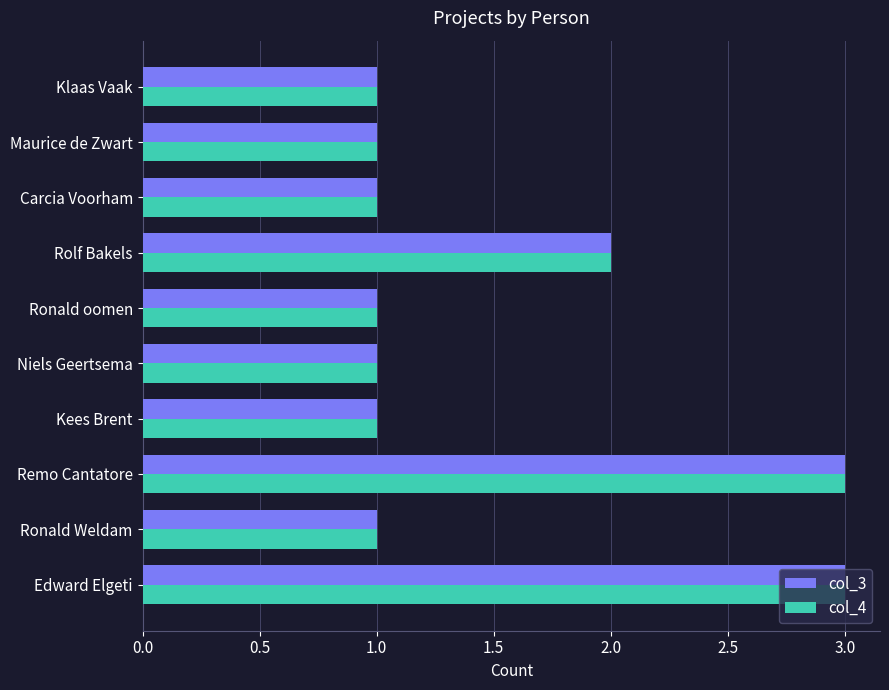

True or false: col_3 has a value of 1 at Edward Elgeti.

False